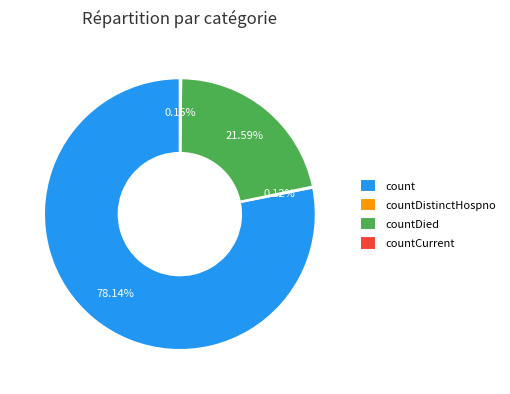

Which category has the biggest portion of the pie?

count